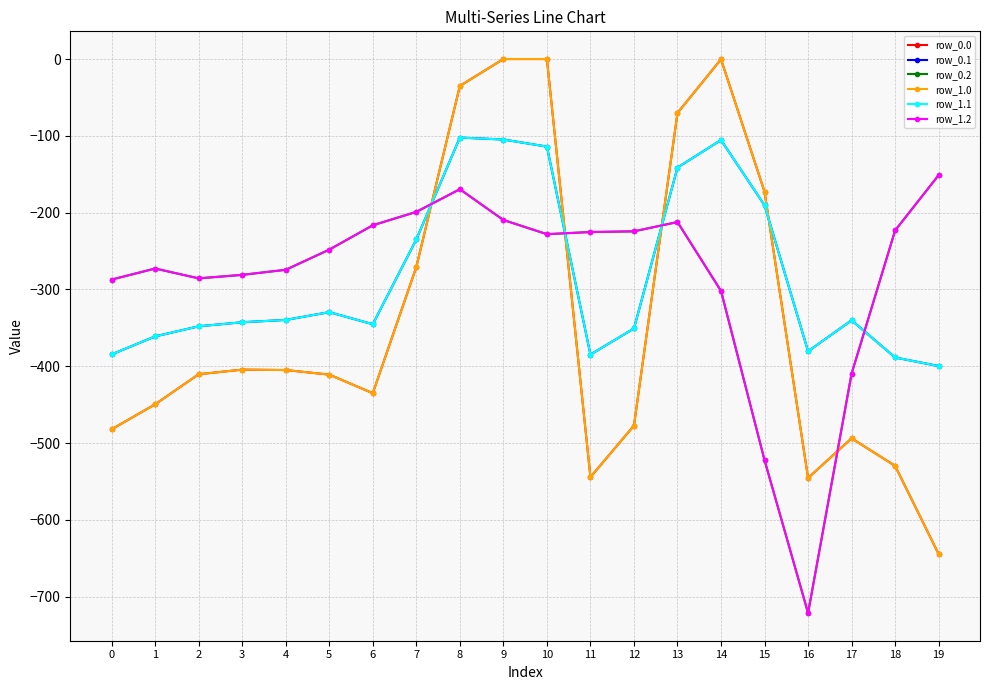

What value does the row_0.1 series have at 18?

-388.5